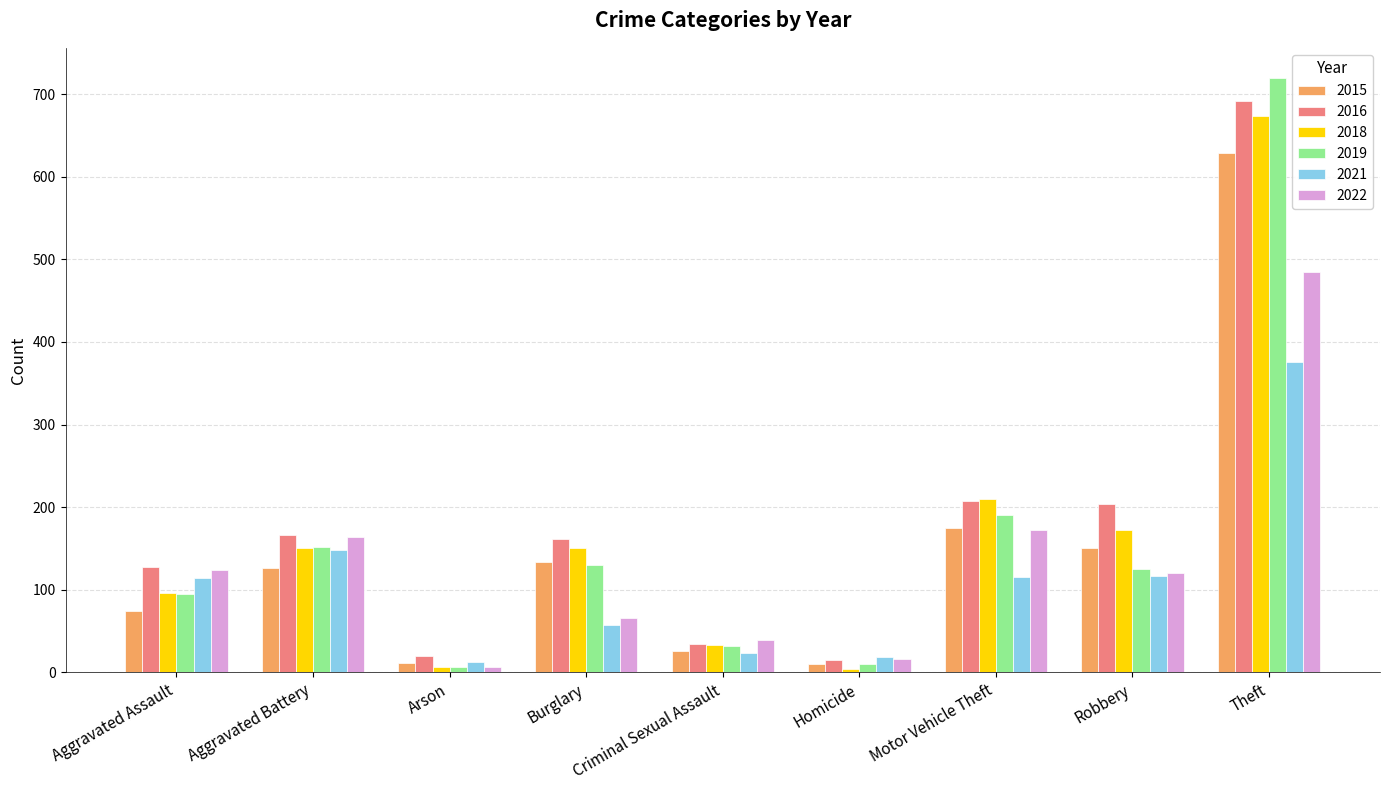

What is the maximum value shown in the chart?

720